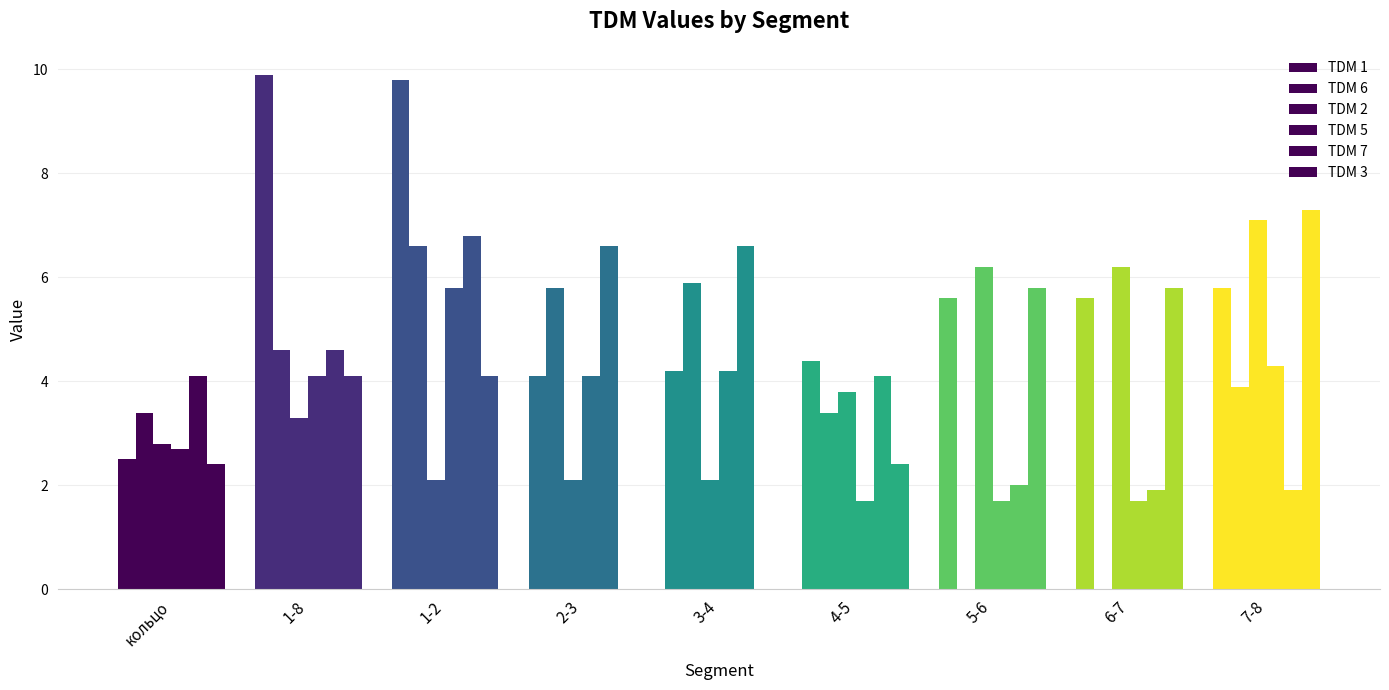

What is the difference between the second highest and second lowest values in the TDM 7 series?

4.7